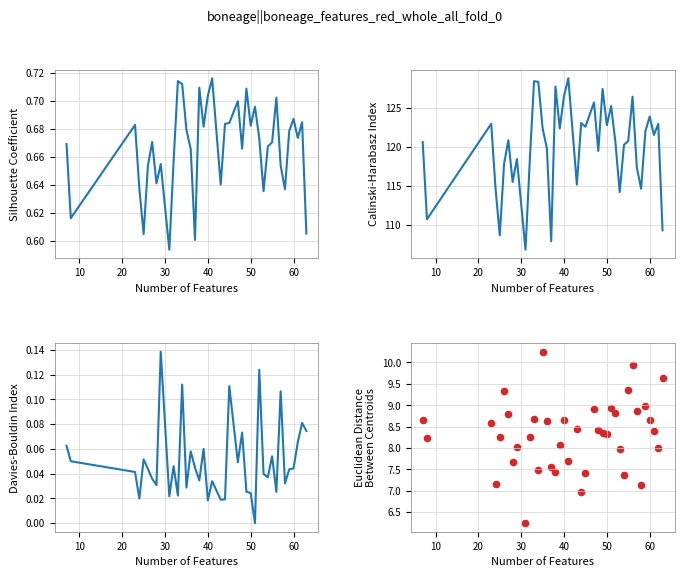

What are all the series names shown in the legend?

y_normalized, pred_y, est_shift, x